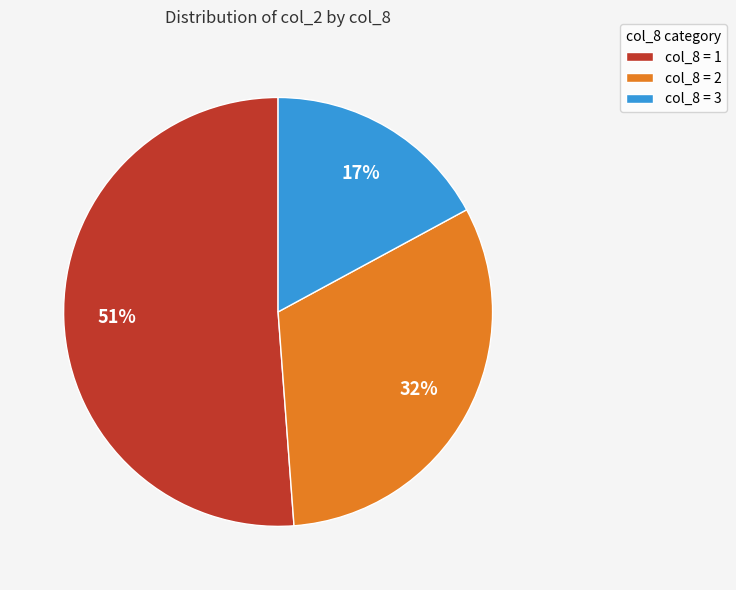

Which has a higher value, col_8 = 3 or col_8 = 2?

col_8 = 2